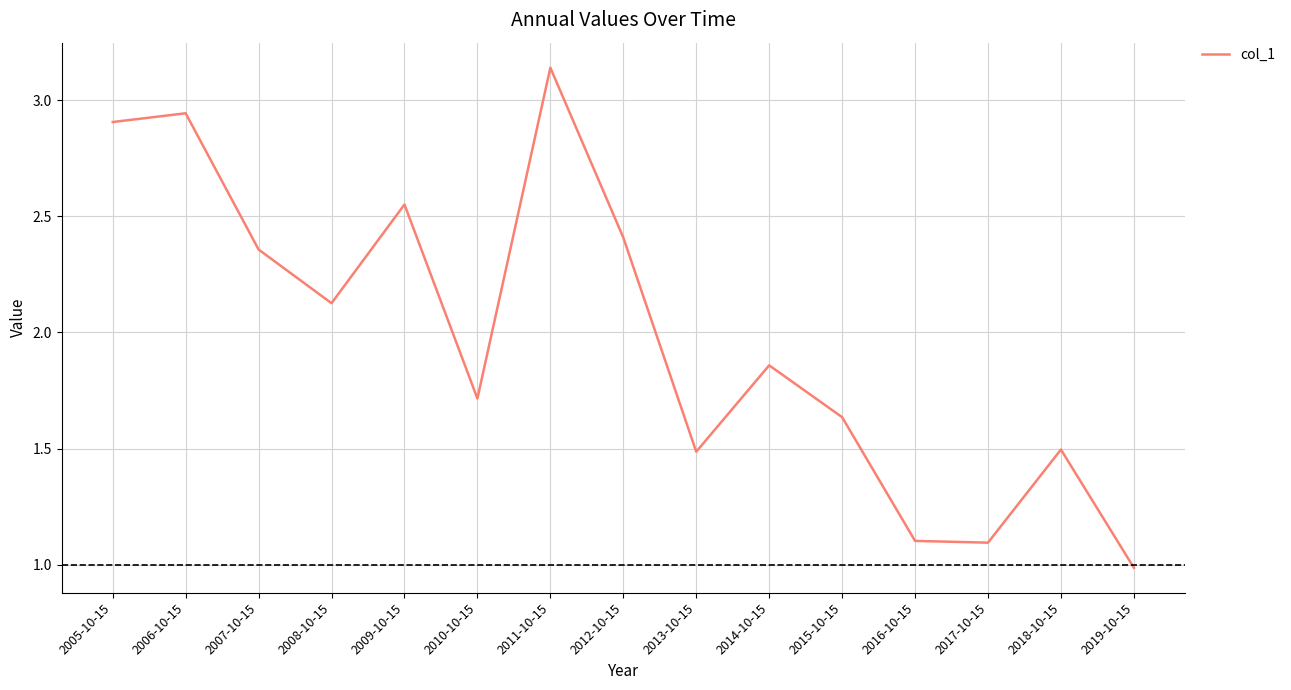

Approximately how many times larger is the value at 2007-10-15 compared to 2008-10-15?

1.1